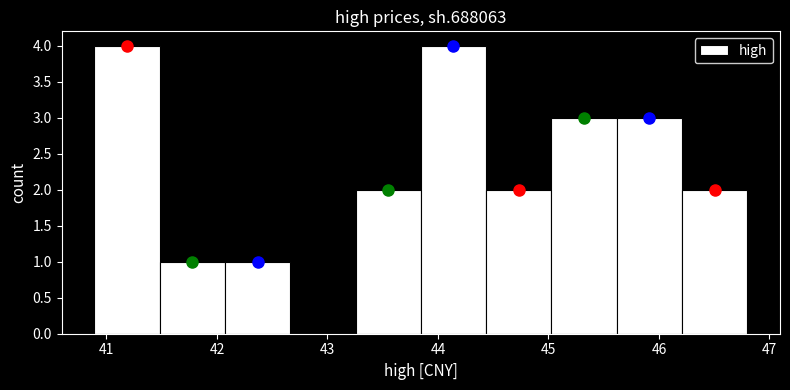

Reading left to right, transcribe this chart: for each bar, give the range it covers on the x-axis and its height. Neither the bar edges nor the heights are printed on the chart, so give them approximately, as read against the axes.

40.9 to 41.5: 4
41.5 to 42.1: 1
42.1 to 42.7: 1
42.7 to 43.3: 0
43.3 to 43.8: 2
43.8 to 44.4: 4
44.4 to 45.0: 2
45.0 to 45.6: 3
45.6 to 46.2: 3
46.2 to 46.8: 2